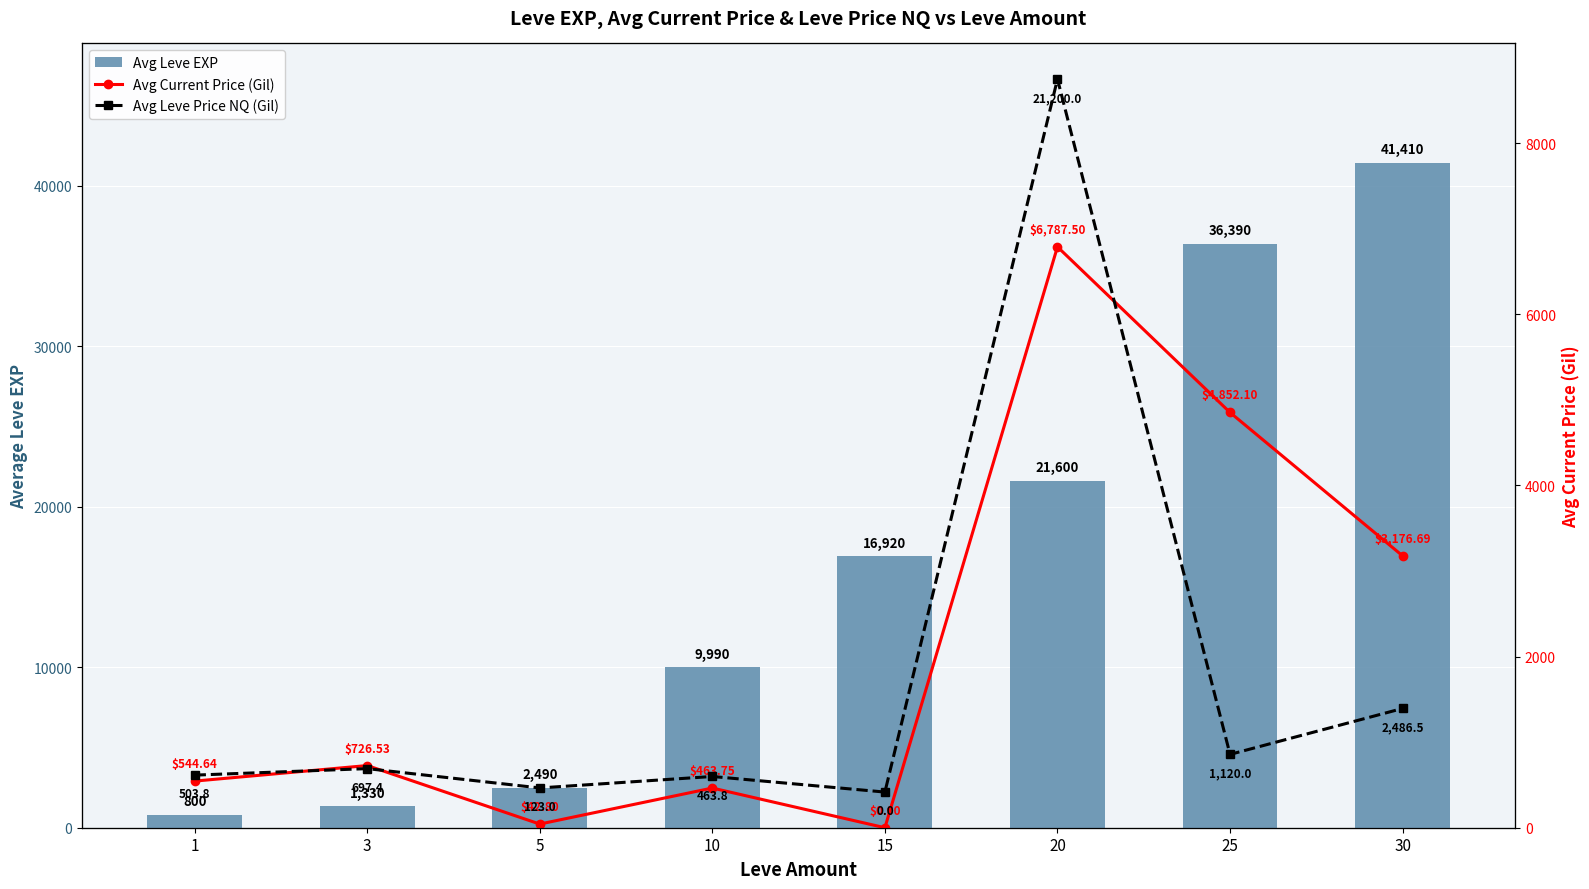

Read the Avg Leve EXP value at 1.

800.0